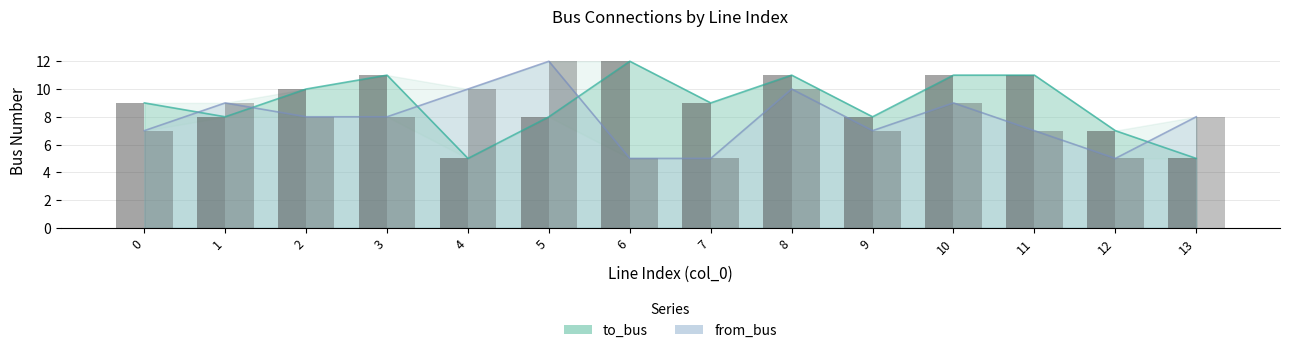

What is the difference between the second highest and second lowest values in the from_bus series?

5